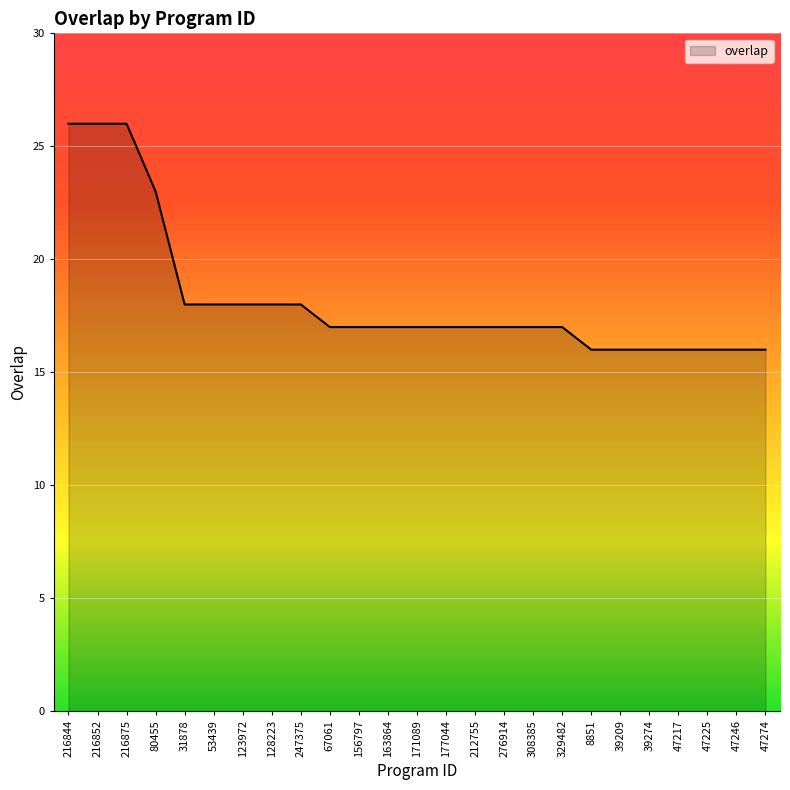

Reading left to right, extract all data points from this chart.

216844=26	216852=26	216875=26	80455=23	31878=18	53439=18	123972=18	128223=18	247375=18	67061=17	156797=17	163864=17	171089=17	177044=17	212755=17	276914=17	308385=17	329482=17	8851=16	39209=16	39274=16	47217=16	47225=16	47246=16	47274=16